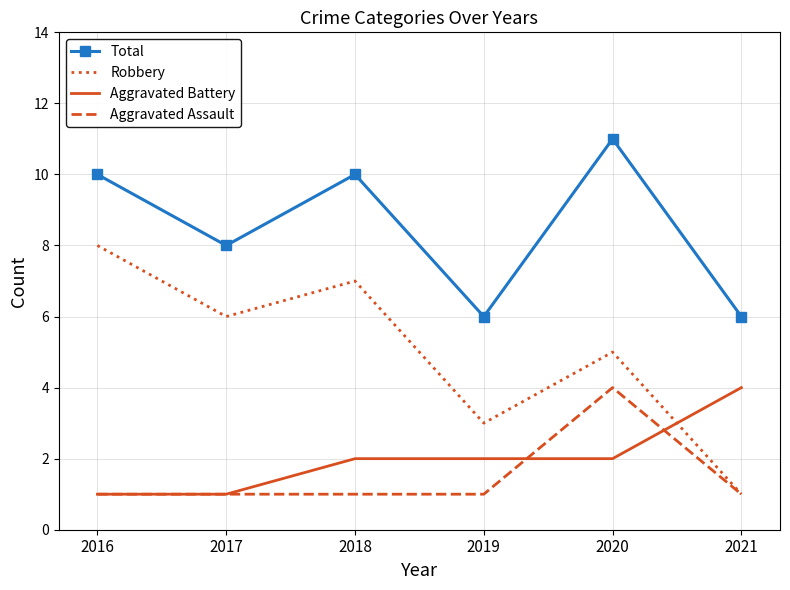

True or false: Aggravated Battery has a value of 1 at 2017.

True